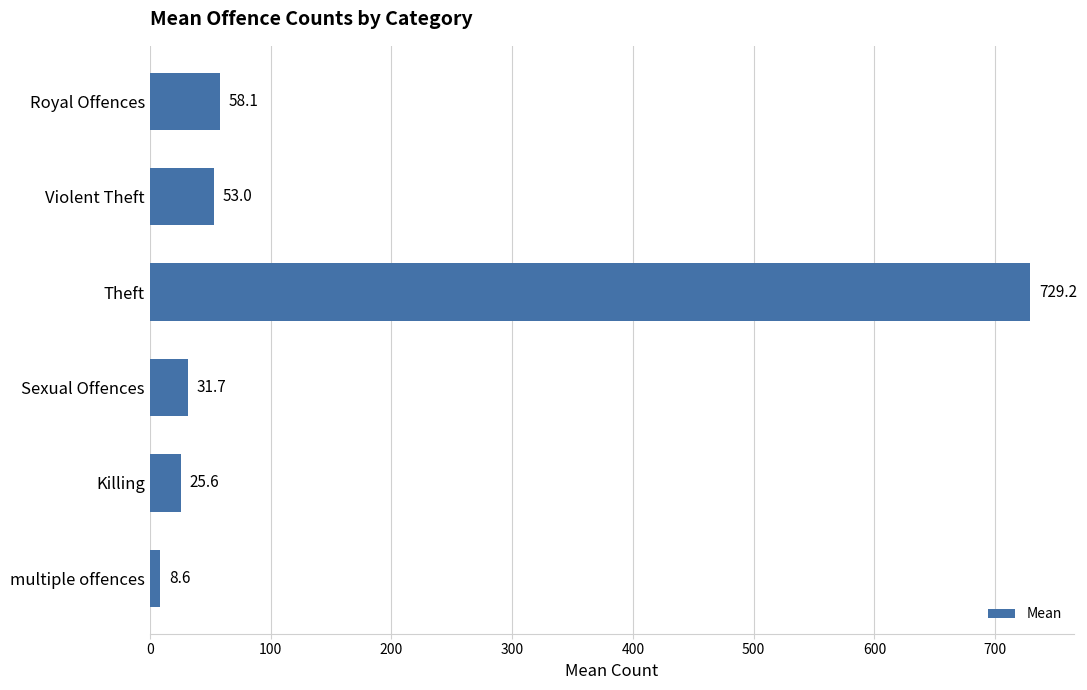

What is the greatest value displayed?

729.2